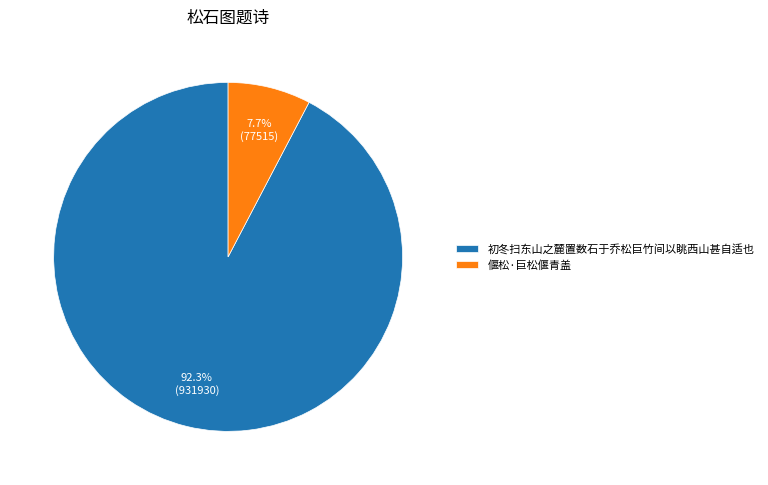

Between 初冬扫东山之麓置数石于乔松巨竹间以眺西山甚自适也 and 偃松·巨松偃青盖, which is larger?

初冬扫东山之麓置数石于乔松巨竹间以眺西山甚自适也